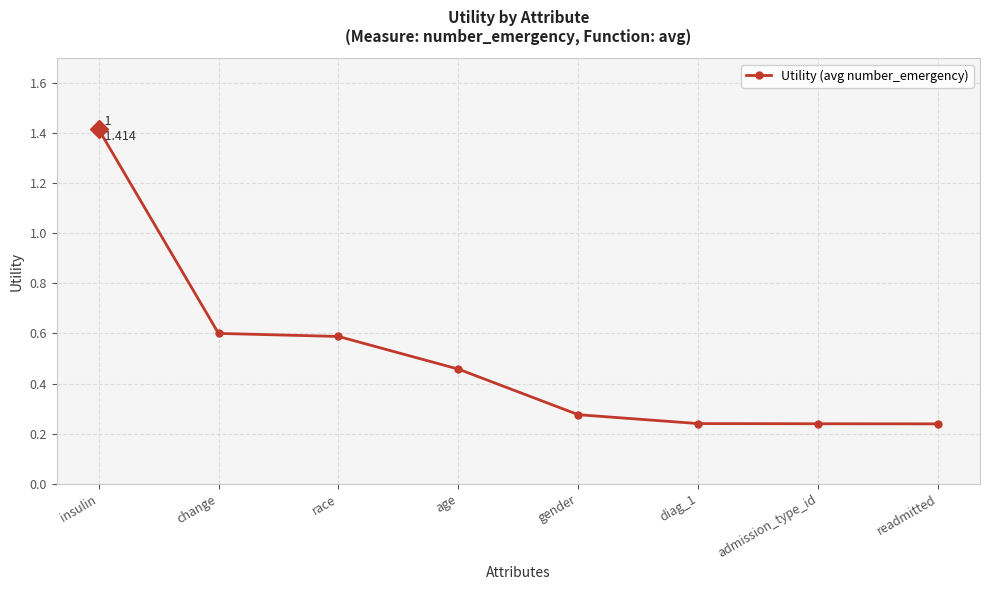

True or false: the data has more than 2 interior local peaks.

False